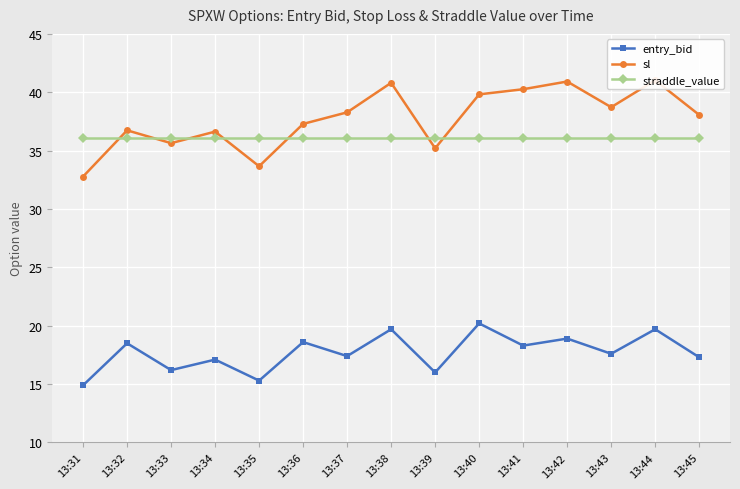

What value does the sl series have at 13:36?

37.3